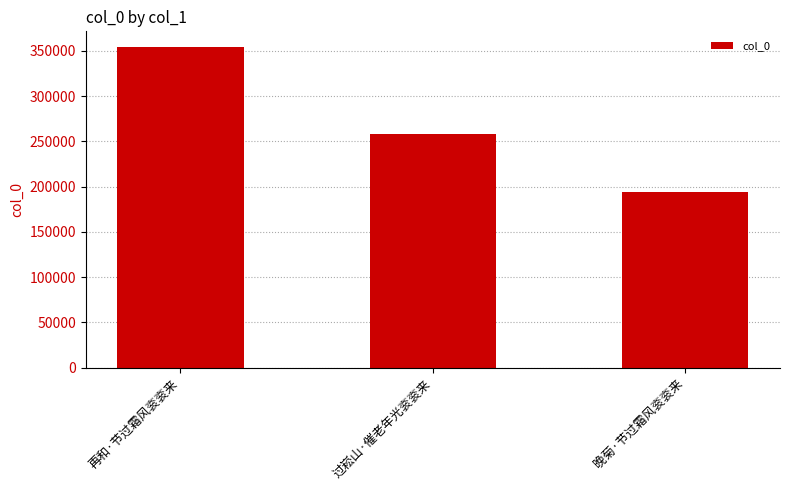

Count the number of data series in this chart.

1